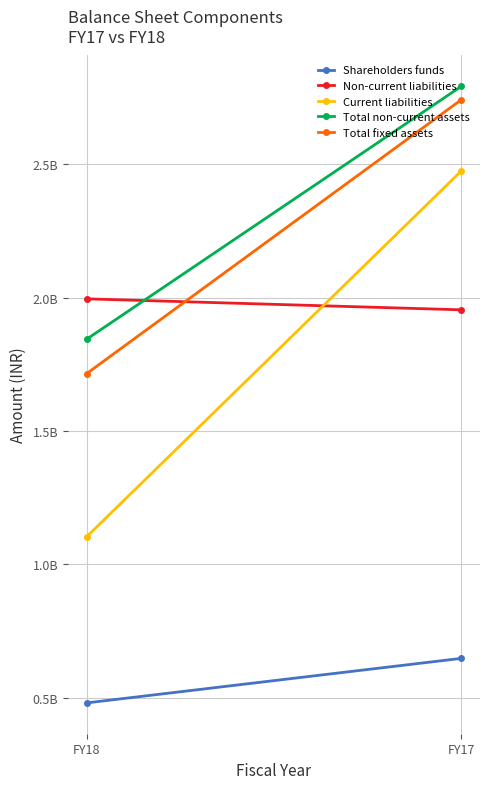

The value of Non-current liabilities at FY17 is 1954374925. True or false?

True